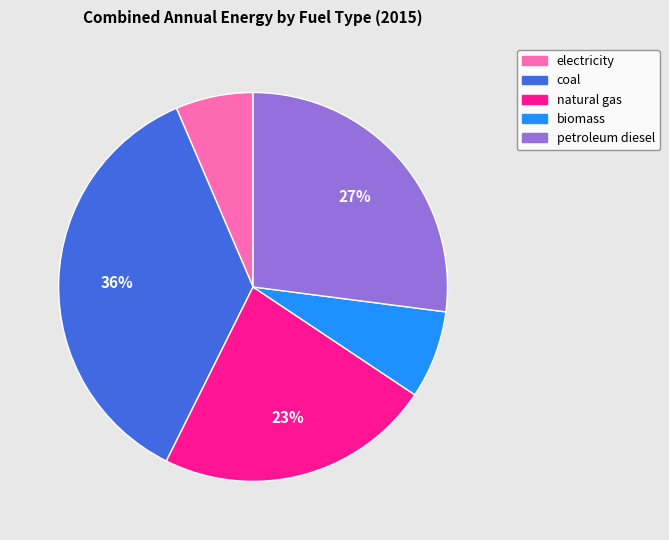

How many slices are in this pie chart?

5